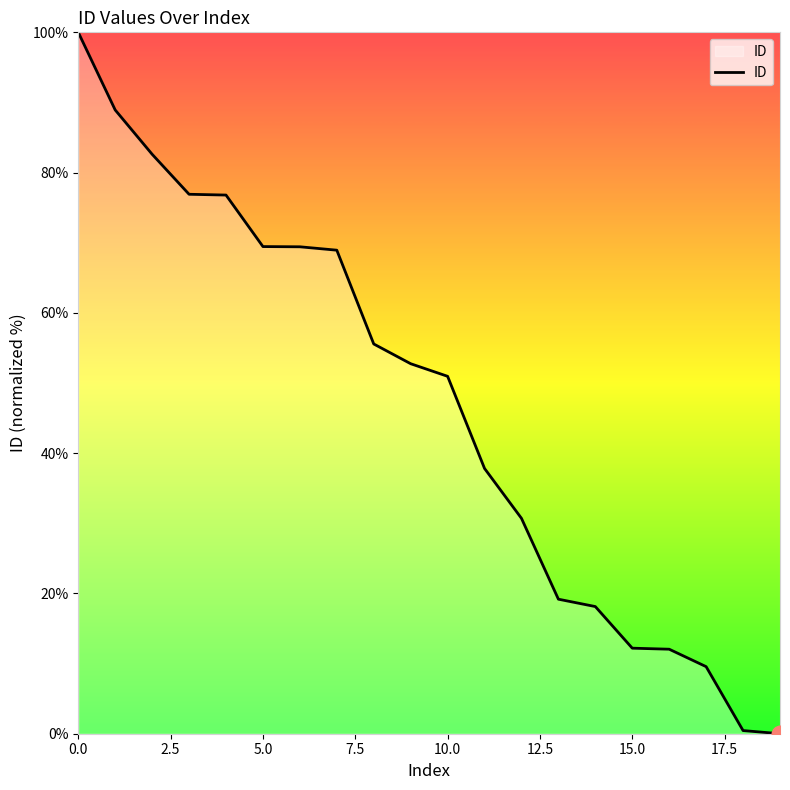

What is the greatest value displayed?

100.0